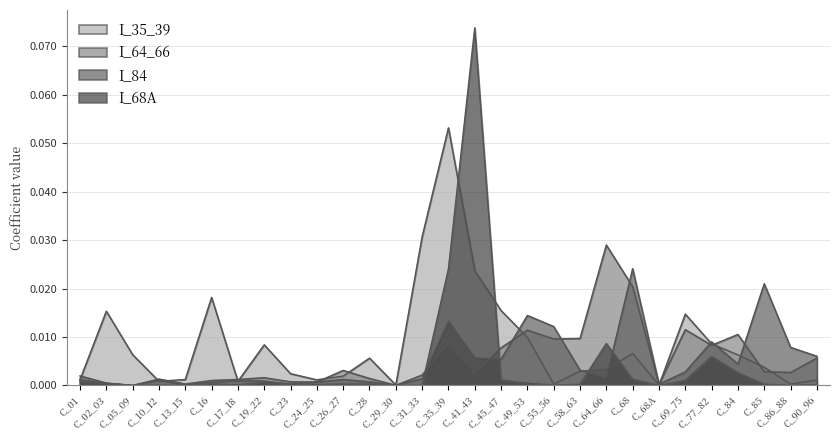

In I_35_39, how many points are higher than both neighbors (excluding endpoints)?

7